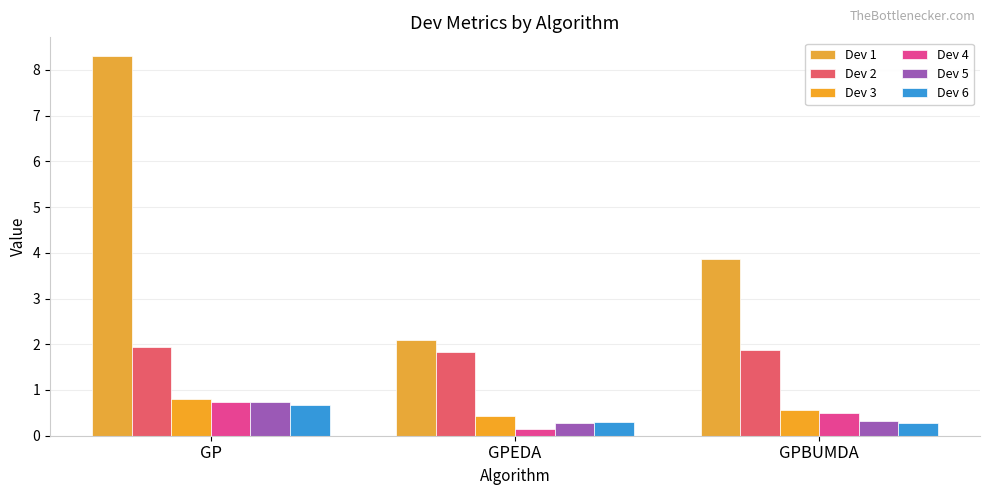

What is the value of the Dev 4 bar at the 2nd from the left?

0.1